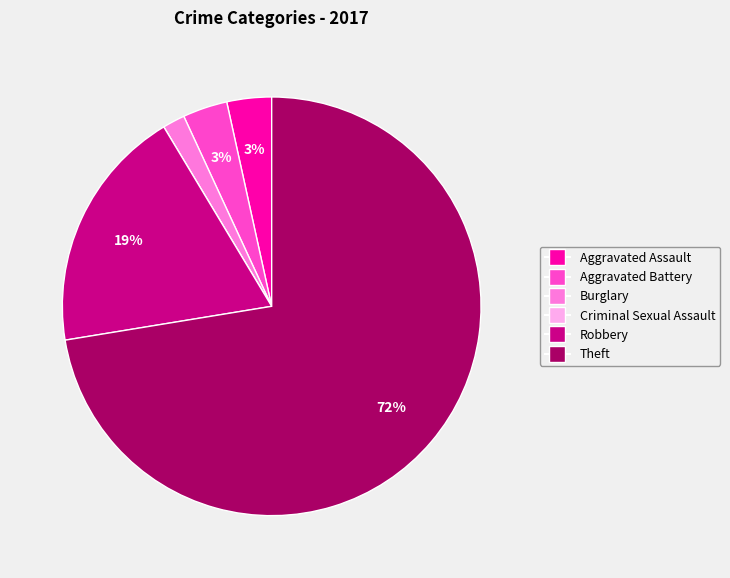

The Robbery slice represents 10% of the pie. True or false?

False